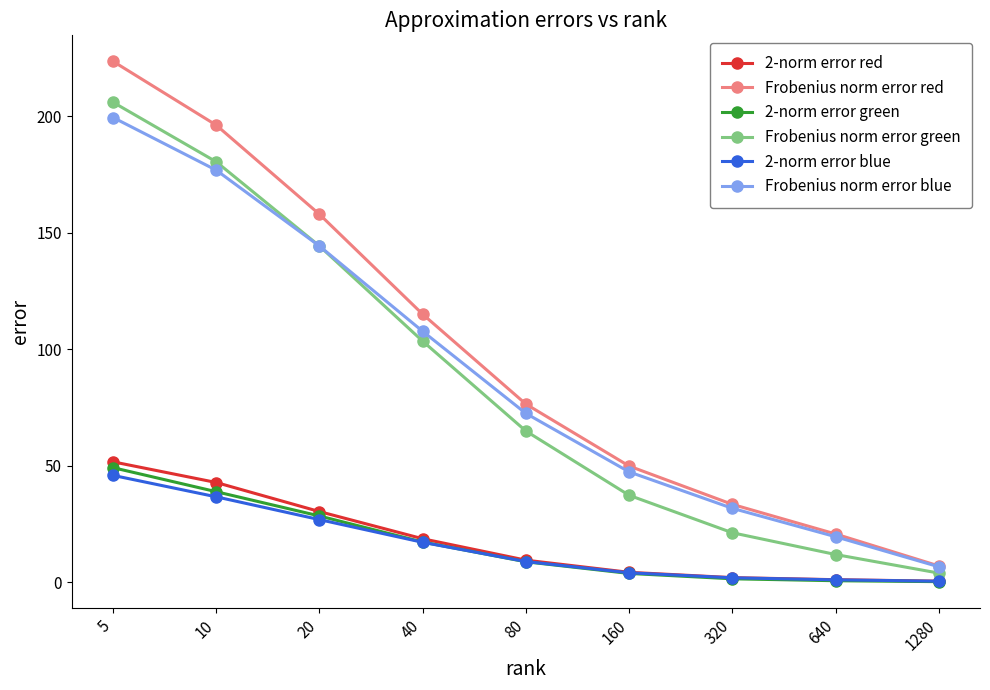

True or false: Frobenius norm error red and 2-norm error green intersect in this chart.

False